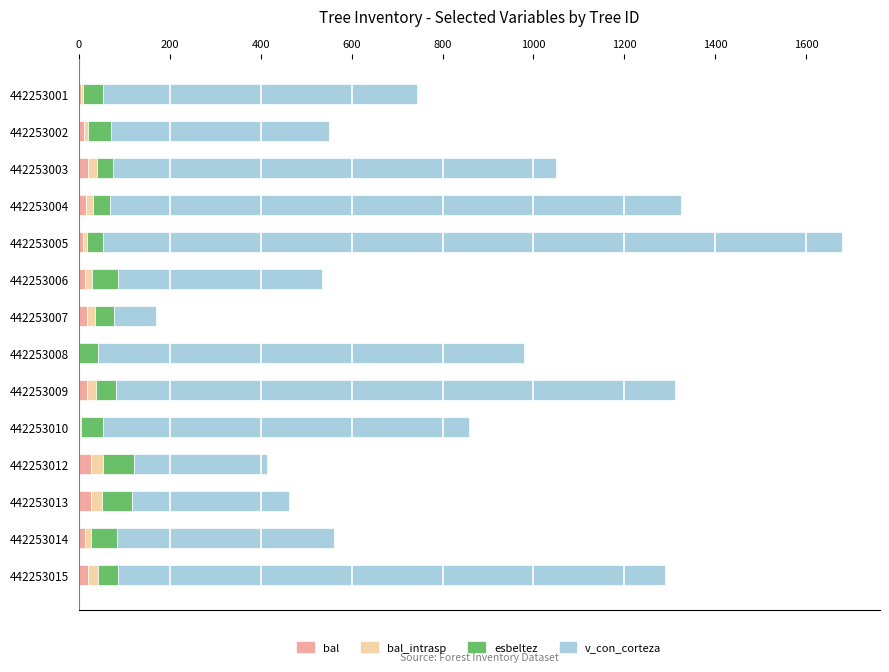

What position from the left is 0?

1